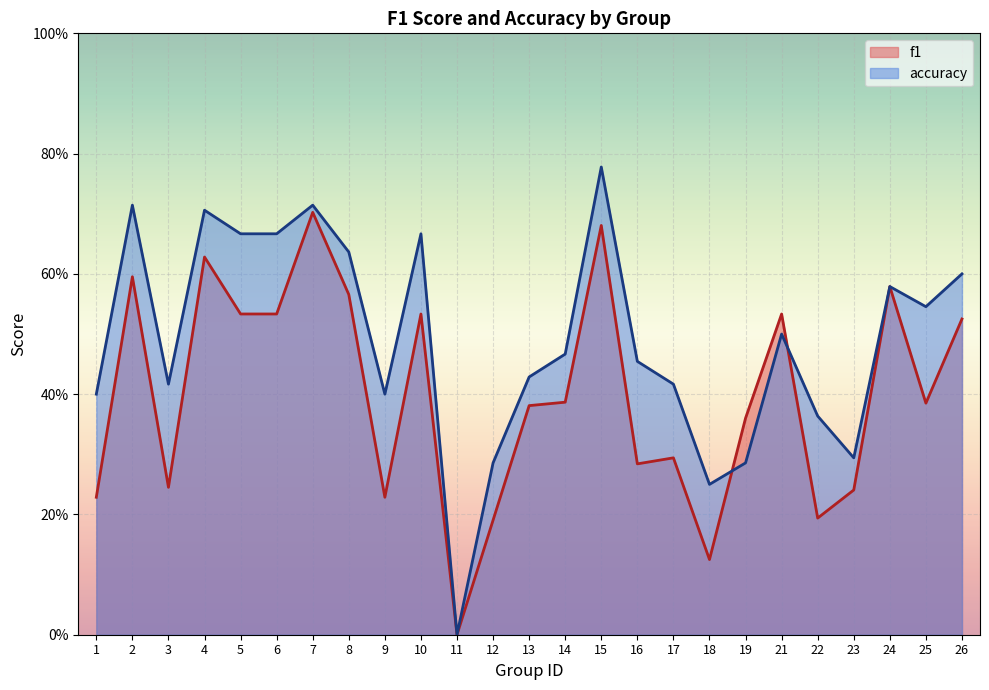

What are all the series names shown in the legend?

f1, accuracy